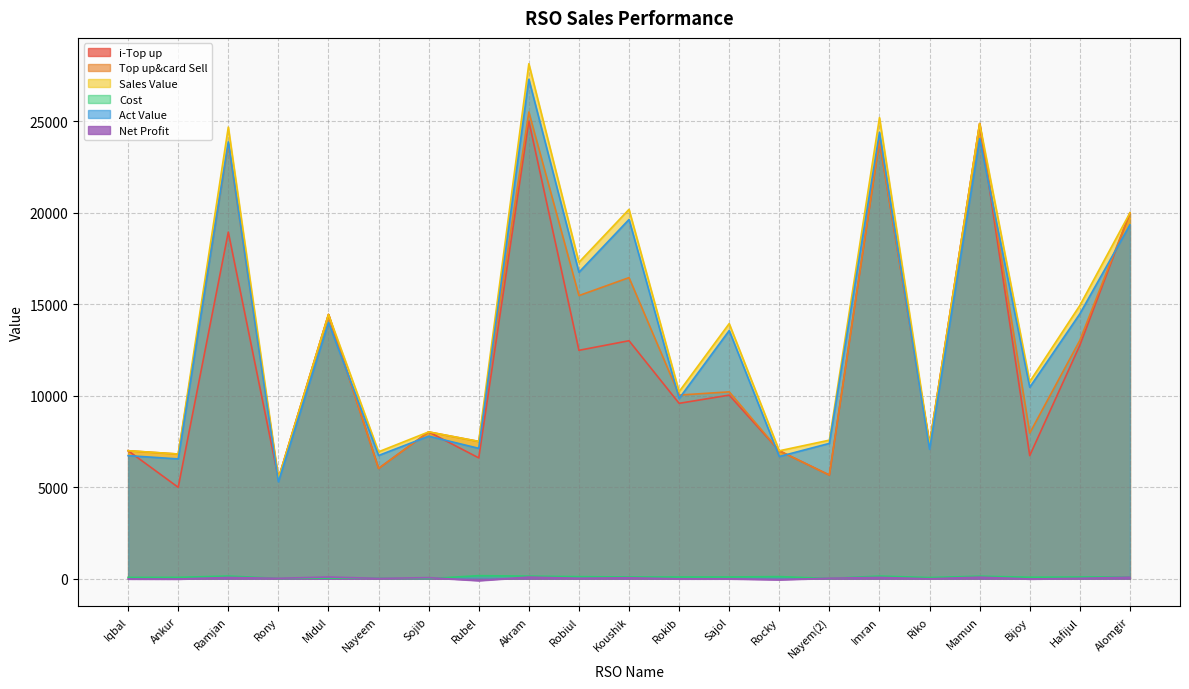

Between Koushik and Rony, which is larger?

Koushik